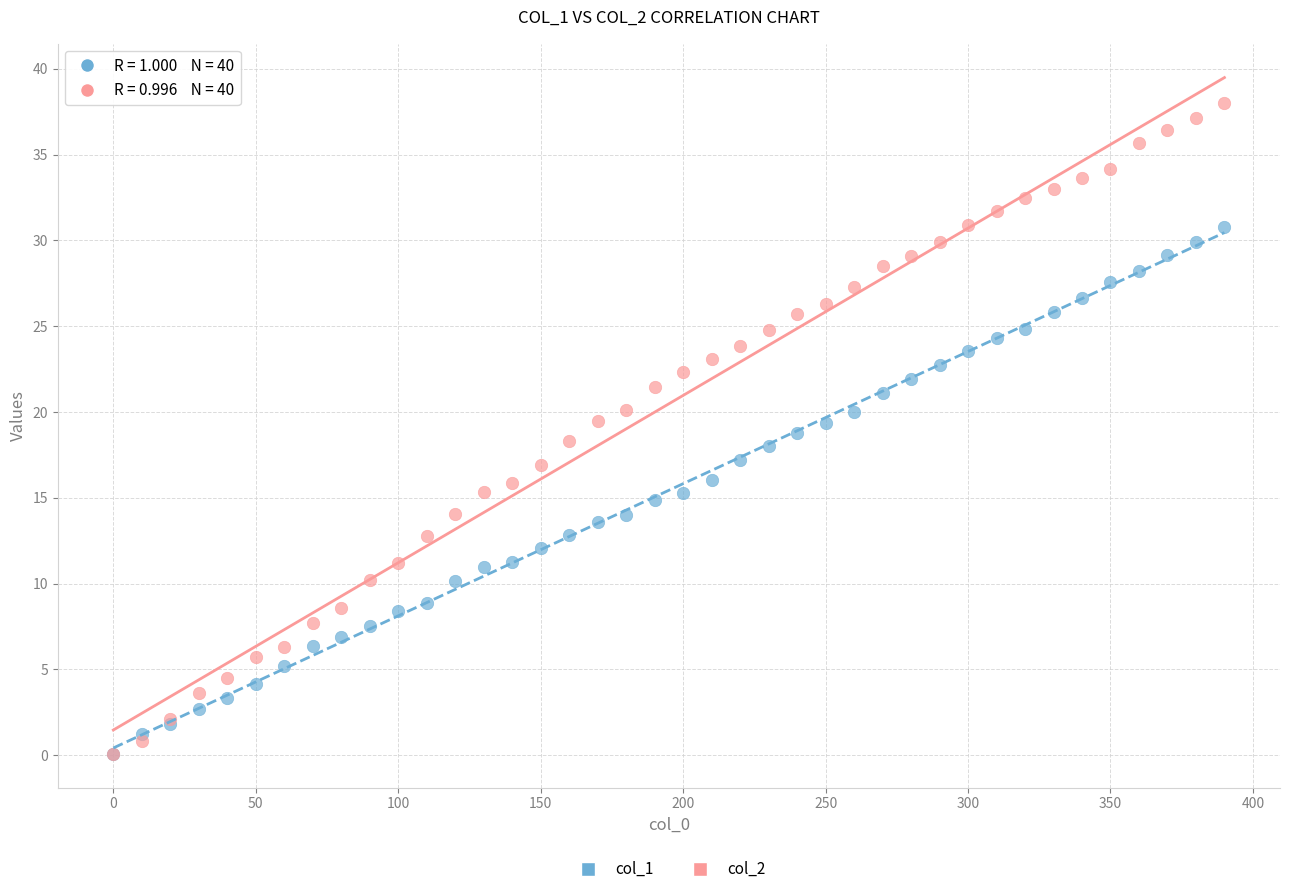

Which series has the largest Y range (max minus min)?

col_2